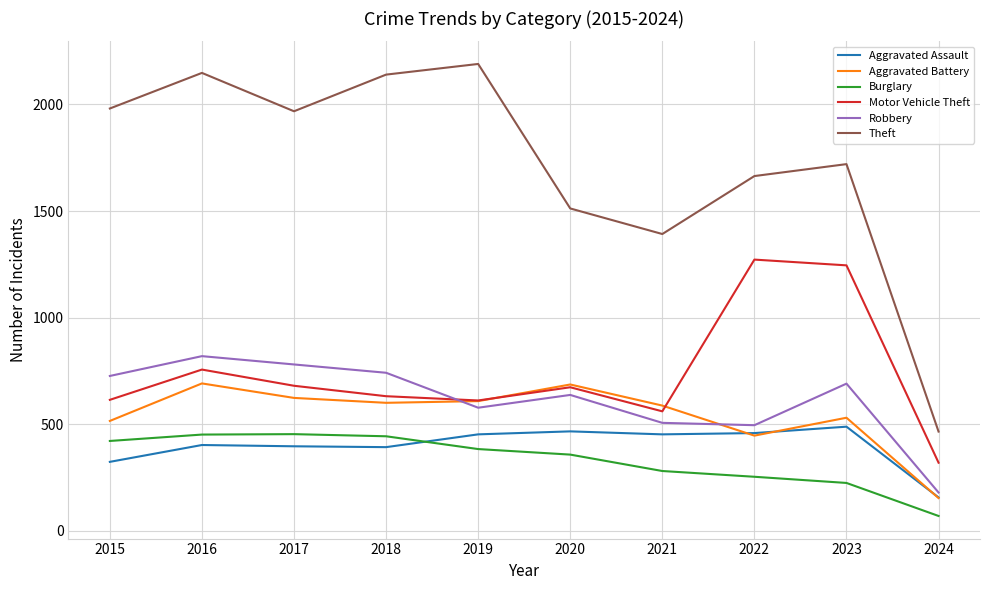

At which category does Aggravated Battery reach its first local peak?

2016